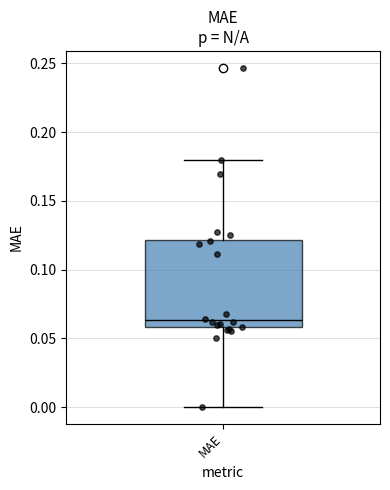

Where does the median line of the box for MAE sit on the y-axis? The values are not printed on the chart, so give them approximately, as read against the axis.

0.065